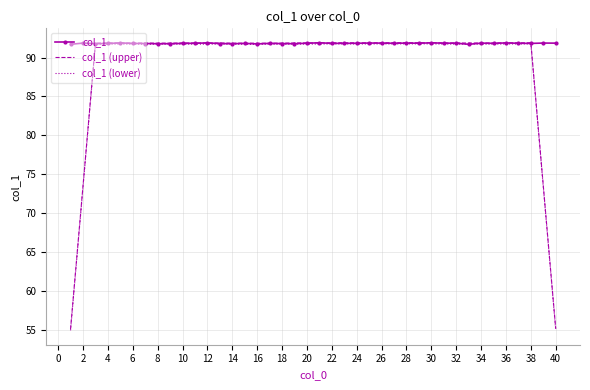

Which series has the largest total across all categories?

col_1